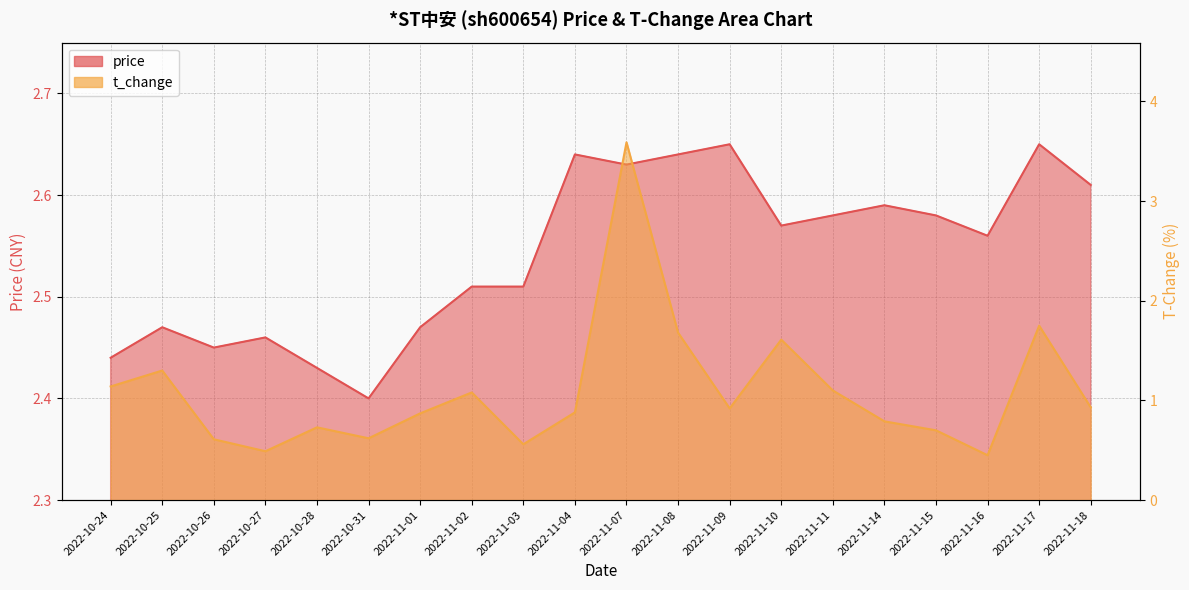

What value does the t_change series have at 2022-11-11?

1.1